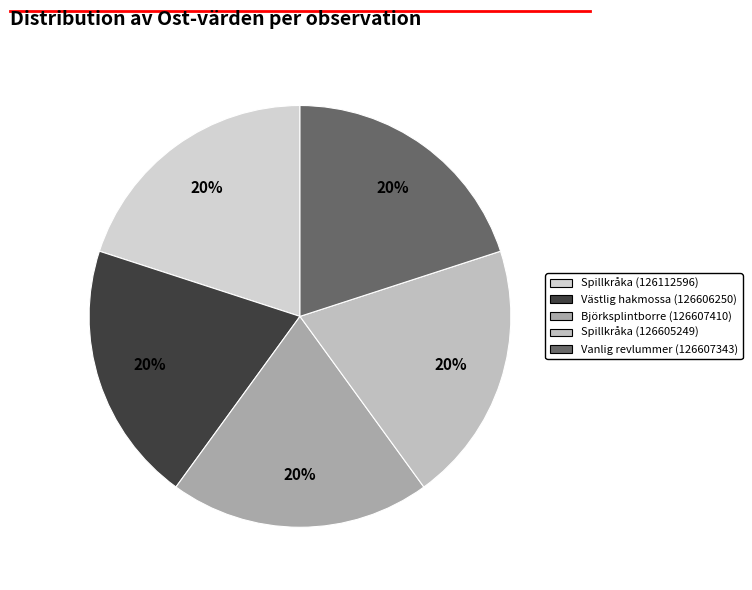

Count the number of slices in the pie.

5